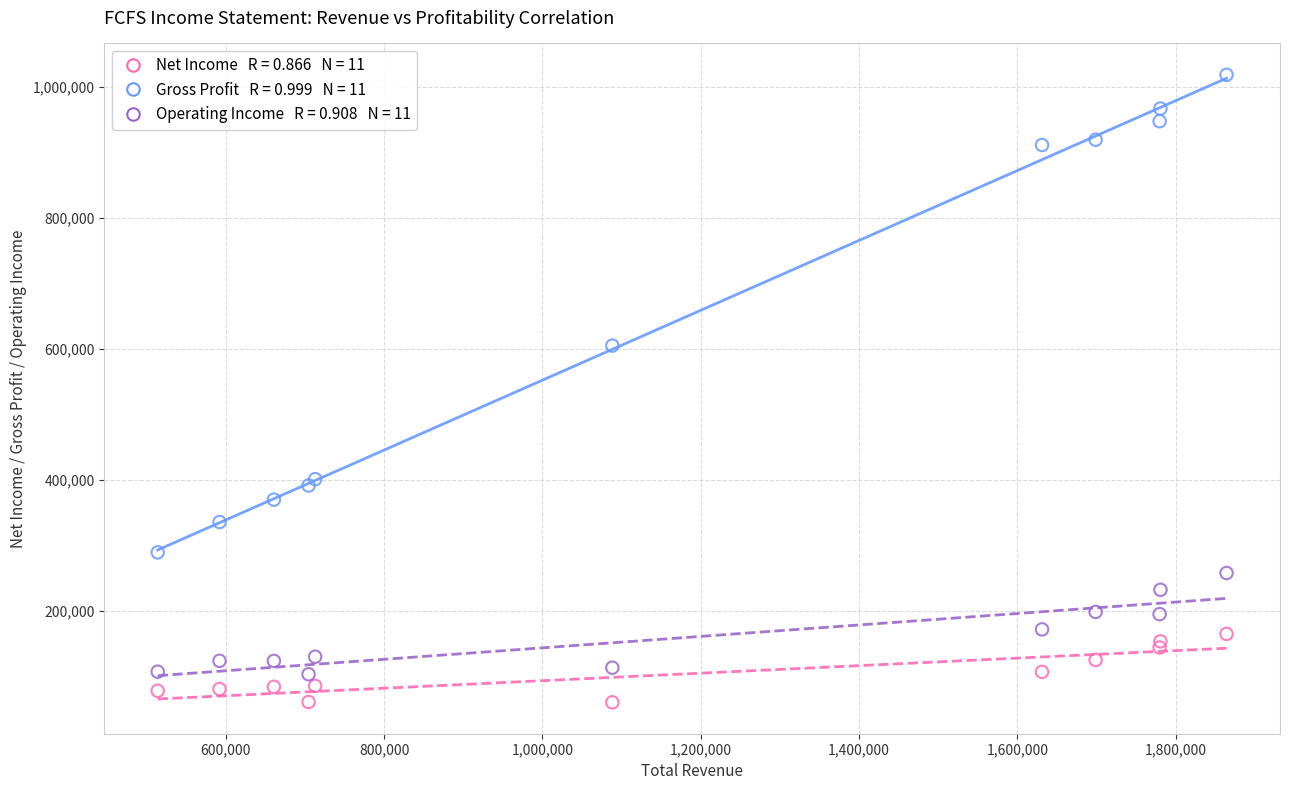

Across all series, what Y value is closest to 539200?

604800